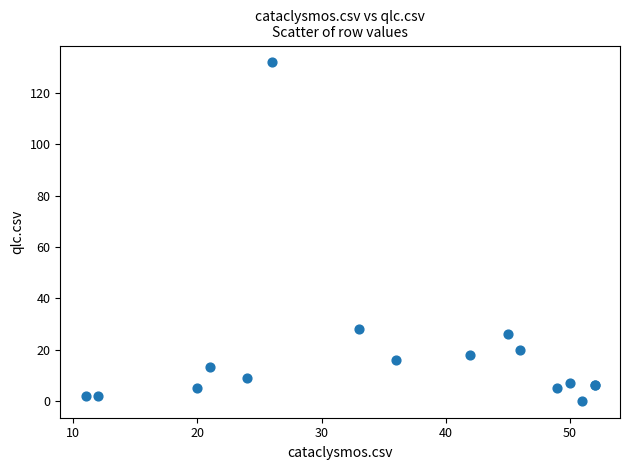

What Y value in the scatter plot is closest to 66?

28